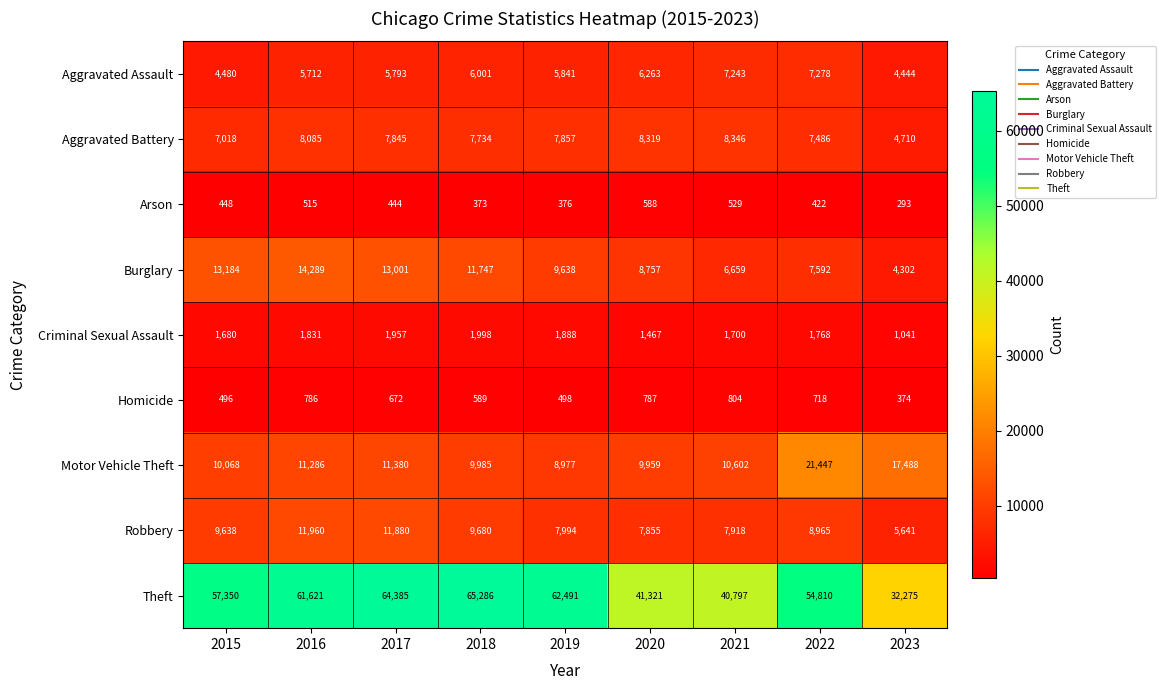

At which category does the chart reach its minimum across all series?

2023